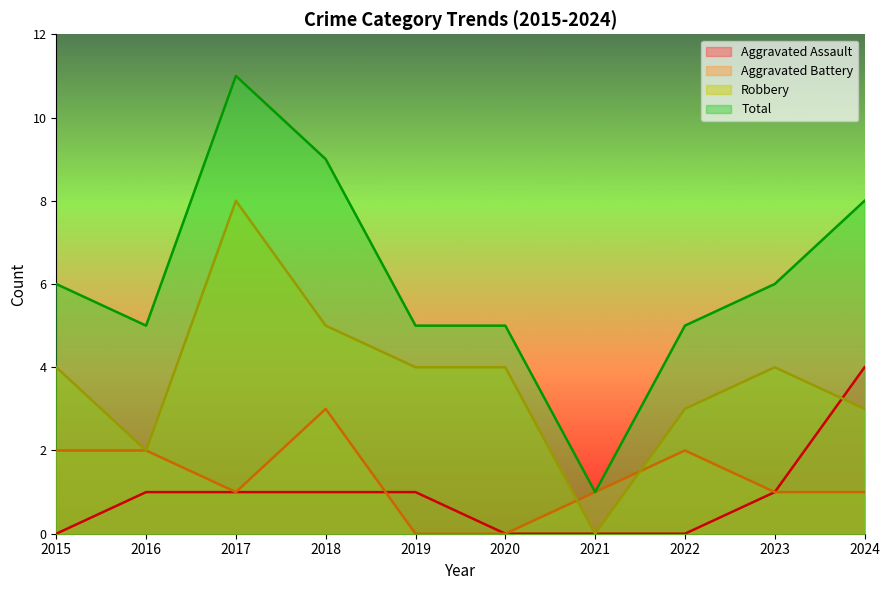

What is the spread (max minus min) of values at 2015?

6